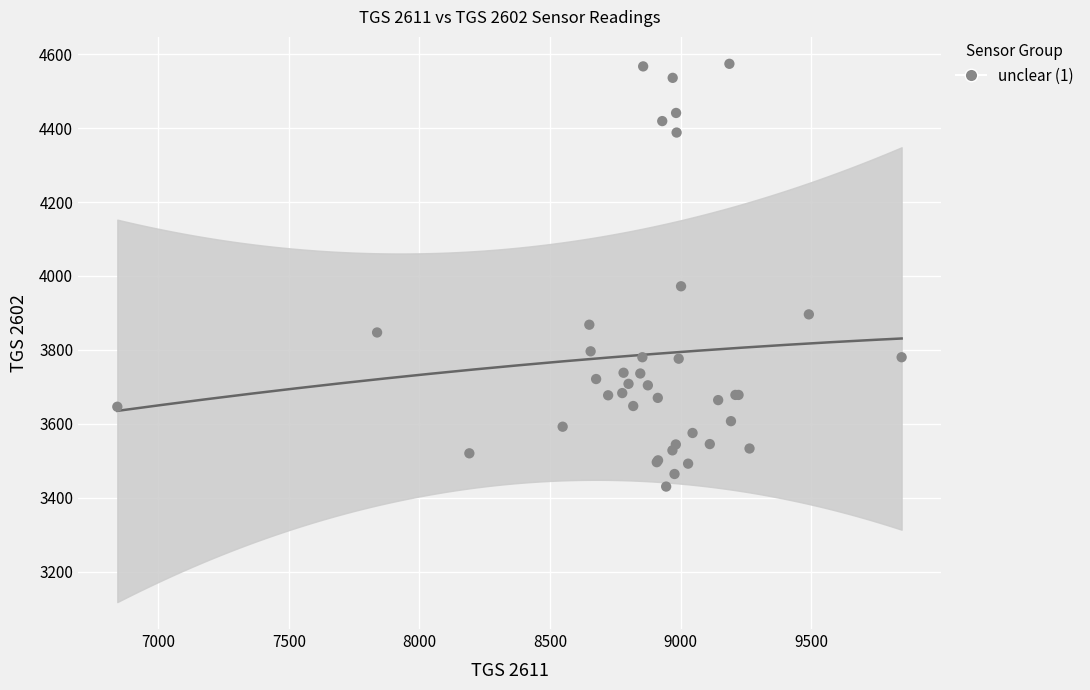

What Y value in the scatter plot is closest to 4002?

3972